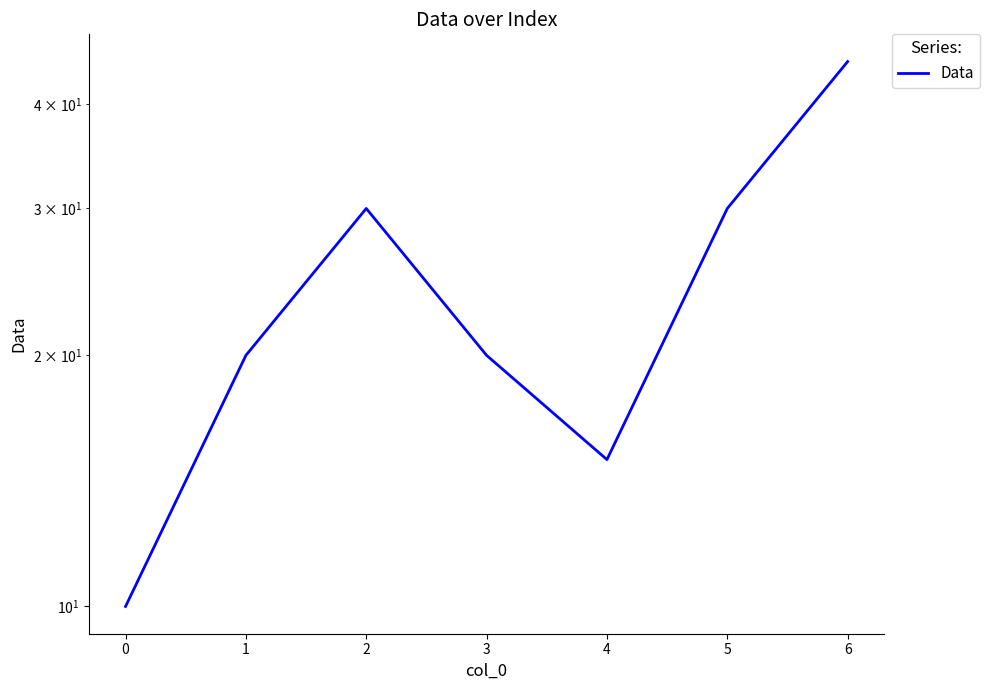

How many interior local valleys (lower than both neighbors) does the data have?

1